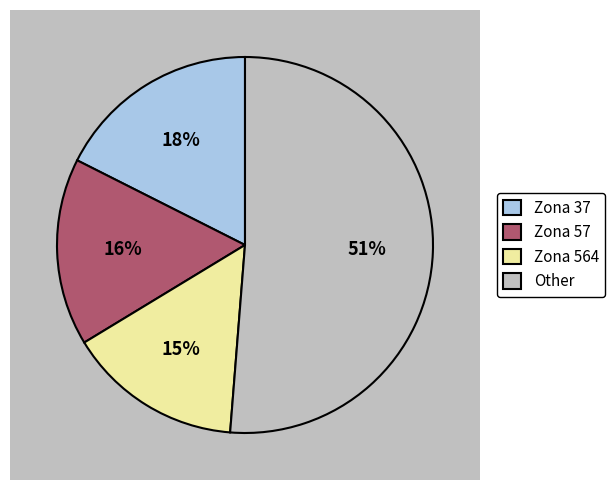

The 503 slice represents 1% of the pie. True or false?

False